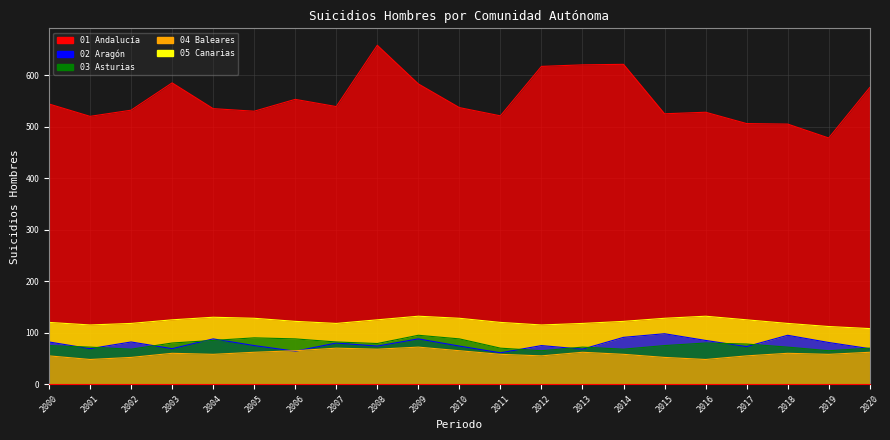

Where is the first local maximum for 04 Baleares?

2003